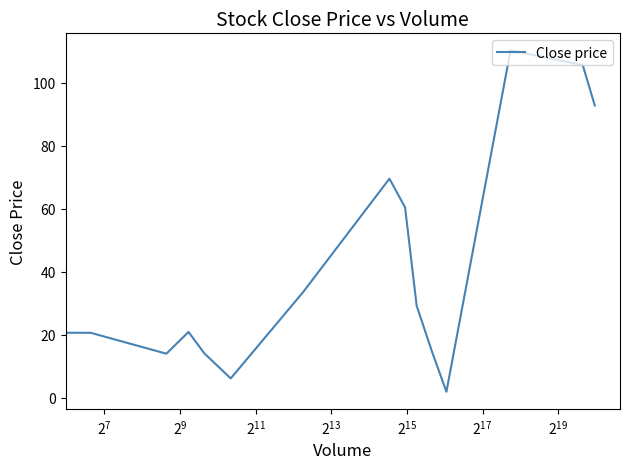

What is the difference between the maximum and minimum values?

108.3